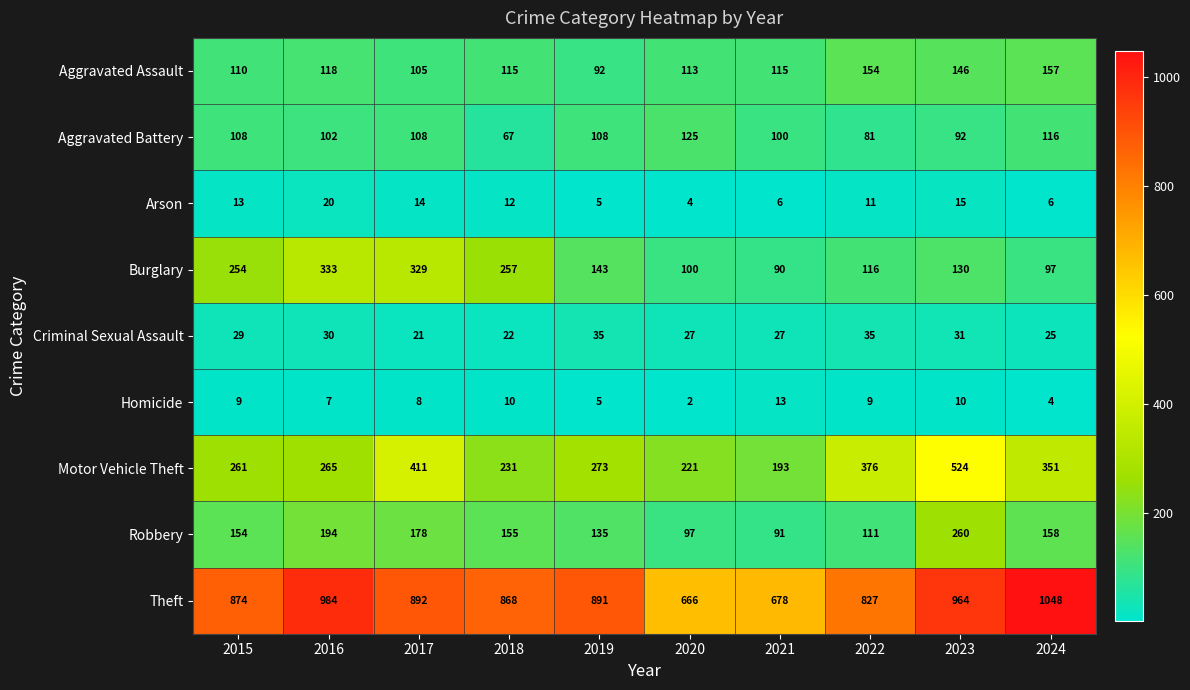

Is it true that Burglary equals 90 at 2021?

True